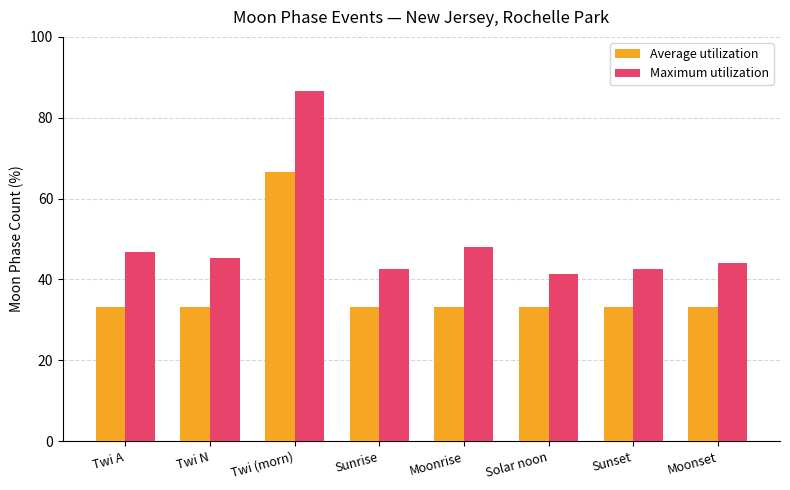

The Average utilization series shows 109.7 at Twi (morn). True or false?

False